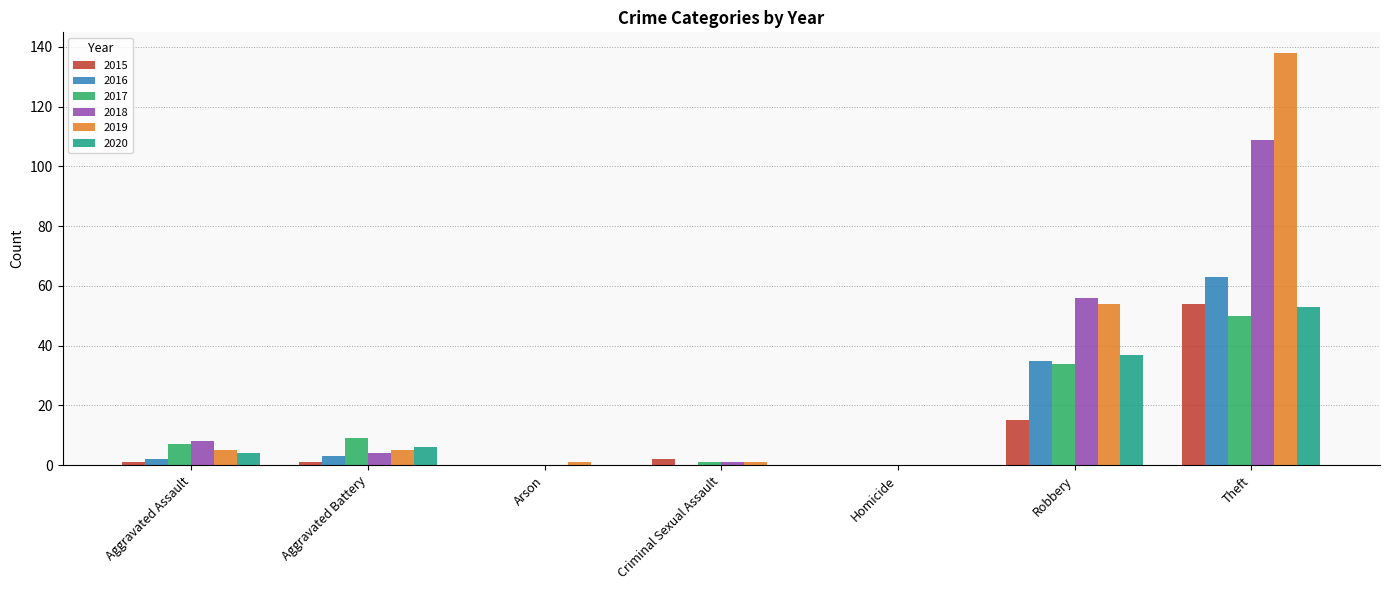

What is the difference between the 2018 values at Aggravated Battery and Aggravated Assault?

4